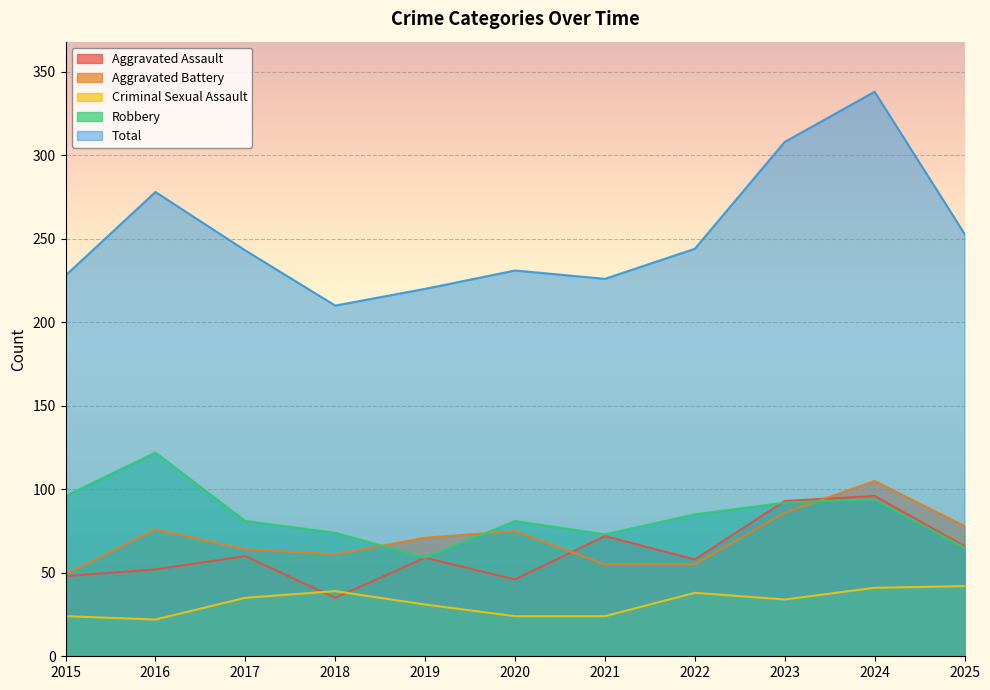

Which label corresponds to the largest value in the chart?

2024